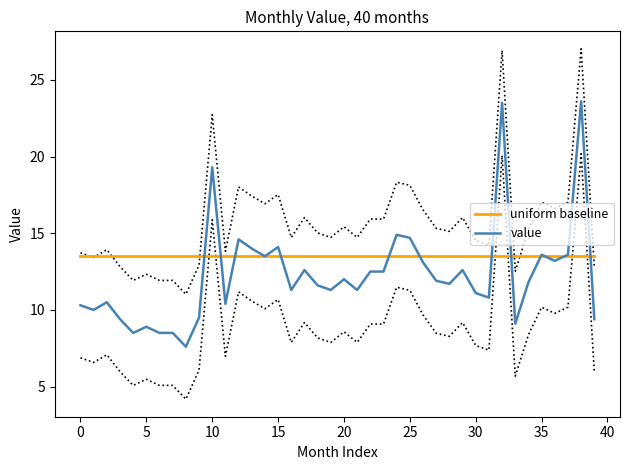

The value of value at 20 is 19.2. True or false?

False